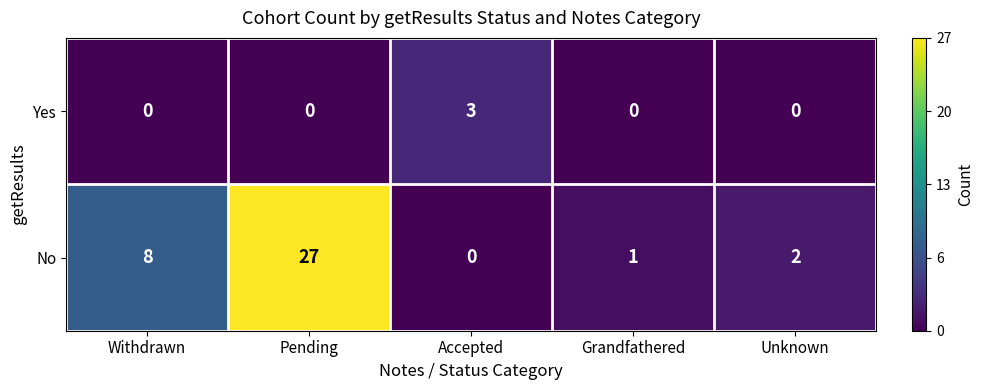

List the series in order of their peak value, highest first.

No, Yes